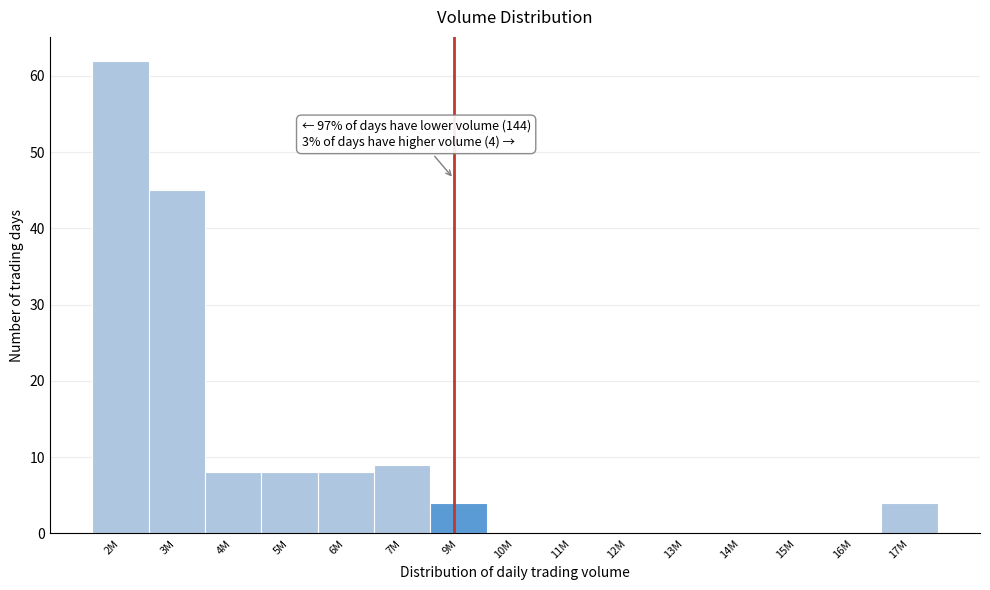

Reading left to right, extract all data points from this chart.

2M=62	3M=45	4M=8	5M=8	6M=8	7M=9	9M=4	10M=0	11M=0	12M=0	13M=0	14M=0	15M=0	16M=0	17M=4